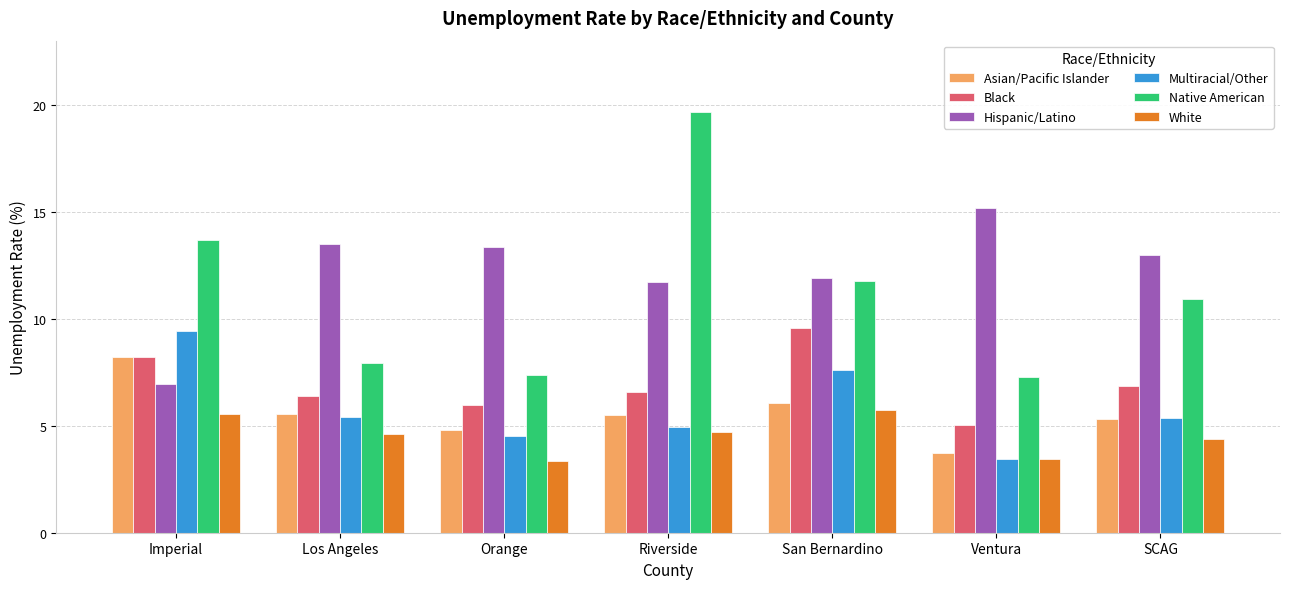

What are all the series names shown in the legend?

Asian/Pacific Islander, Black, Hispanic/Latino, Multiracial/Other, Native American, White